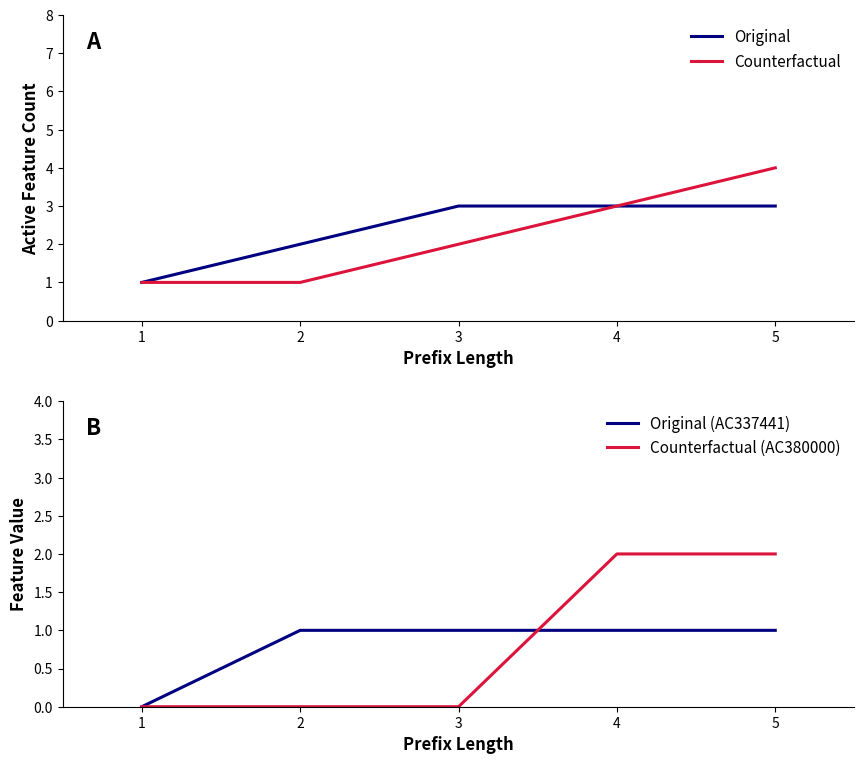

Rank the series by their maximum value, from lowest to highest.

Original (AC337441), Counterfactual (AC380000), Original, Counterfactual